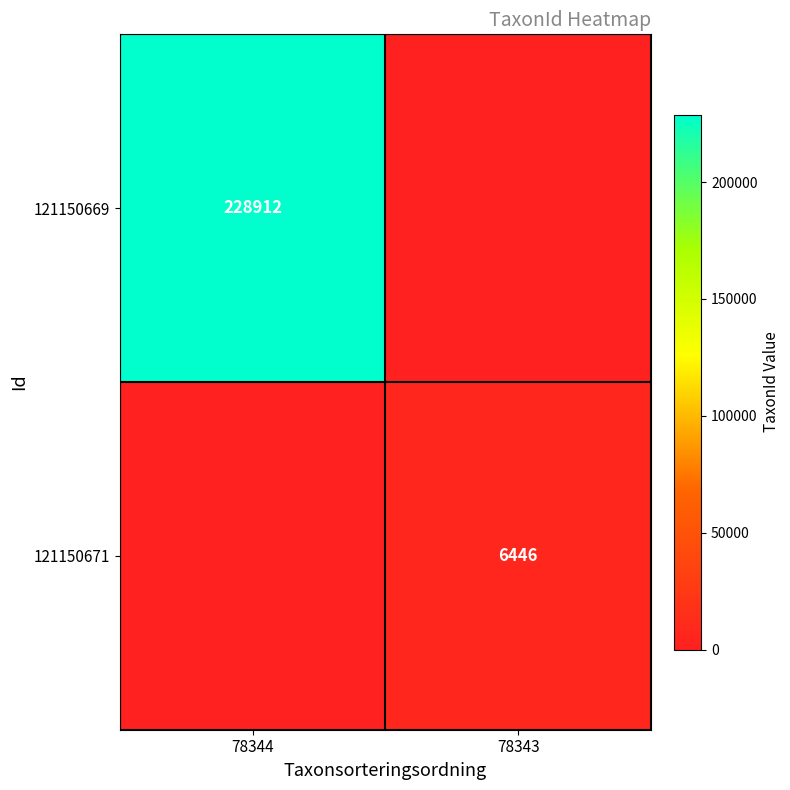

Is it true that 121150671 equals 6446 at 78343?

True